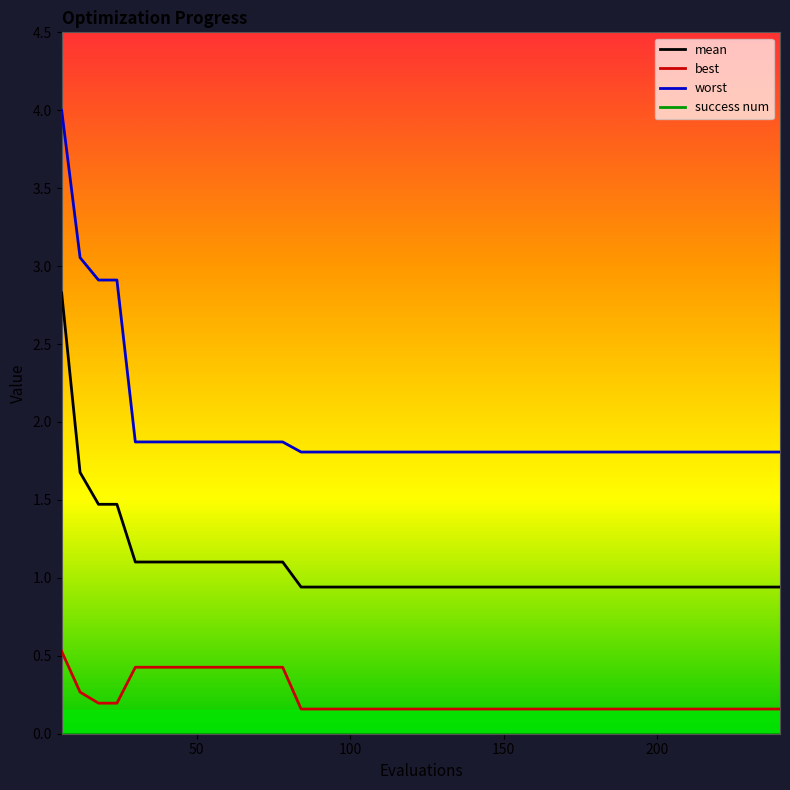

Which series has the largest total across all categories?

worst